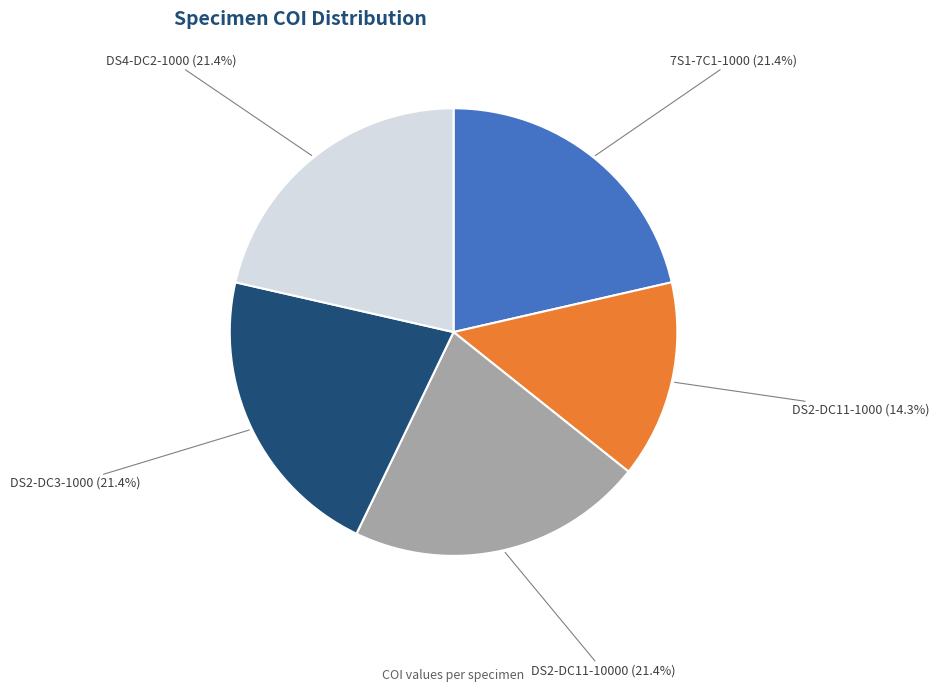

How many segments does this pie chart have?

5